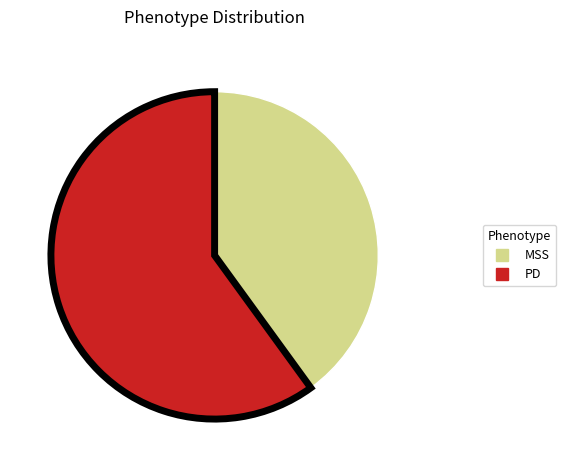

Is it true that PD is 68% of the pie?

False